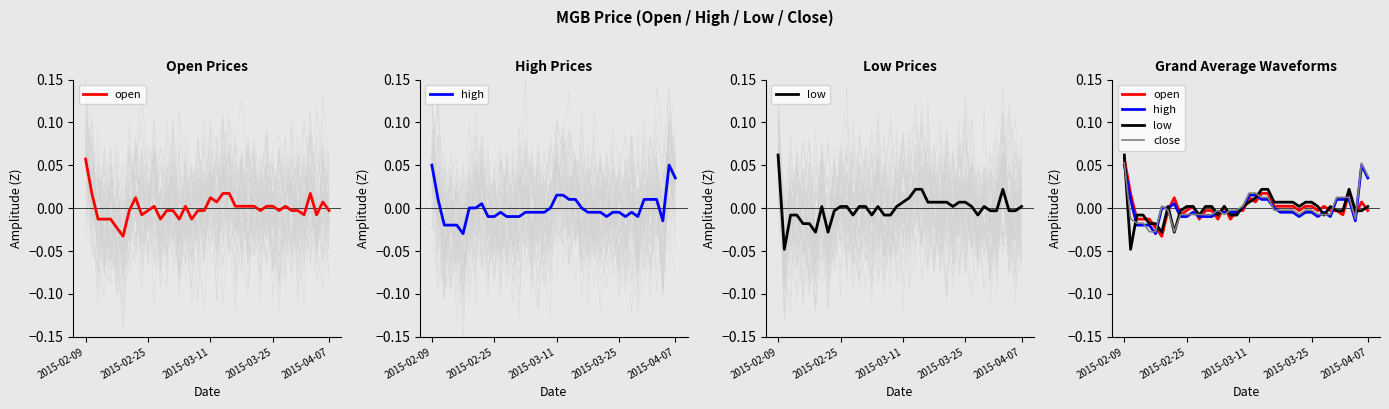

Which series has the largest total across all categories?

close